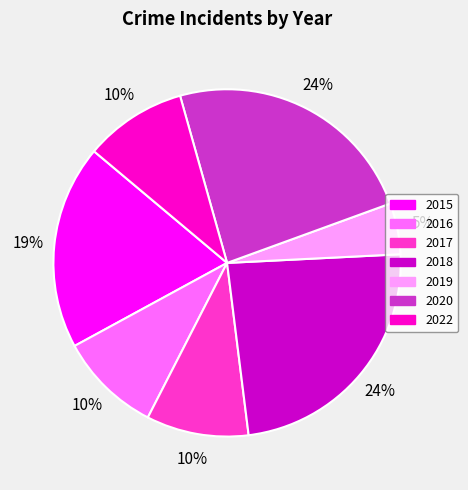

To the nearest percent, what portion does 2020 represent?

24%